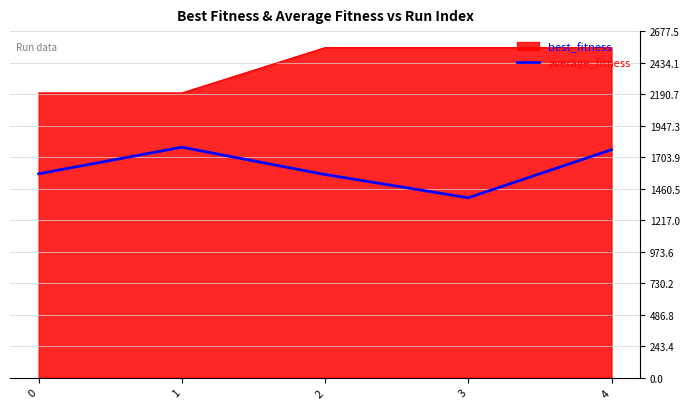

What is the spread (max minus min) of values at 4?

788.2